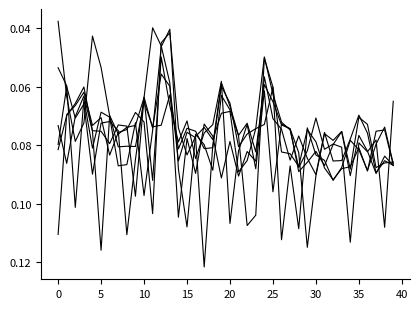

How many lines are shown in the chart?

6